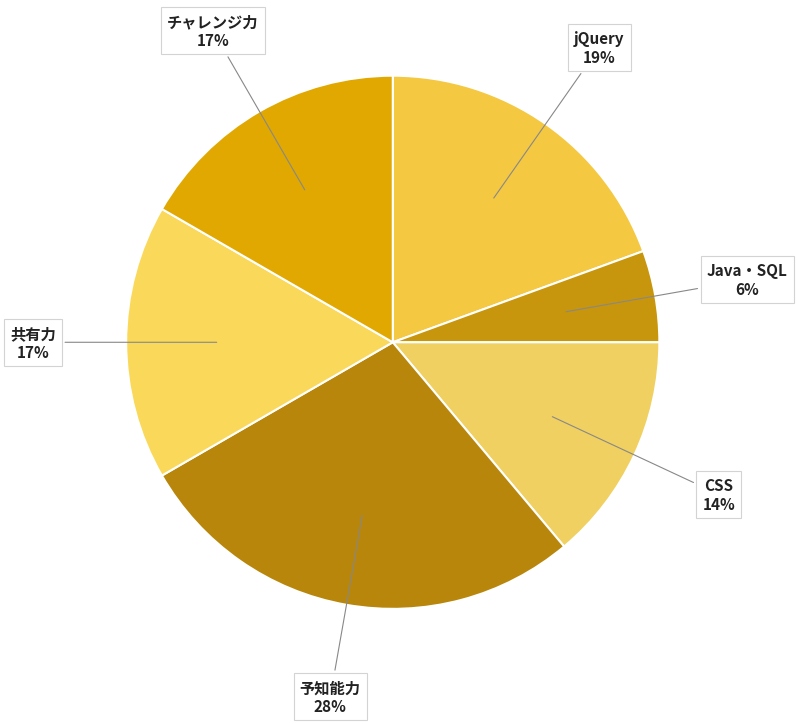

To the nearest percent, what is the difference between the largest and smallest slice percentages?

22%